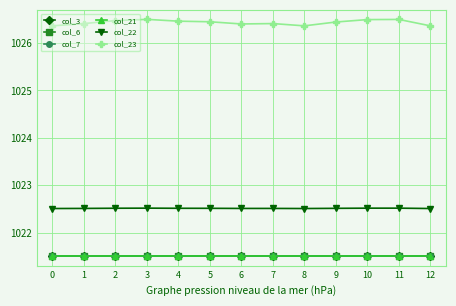

True or false: col_7 and col_21 cross at least once.

False